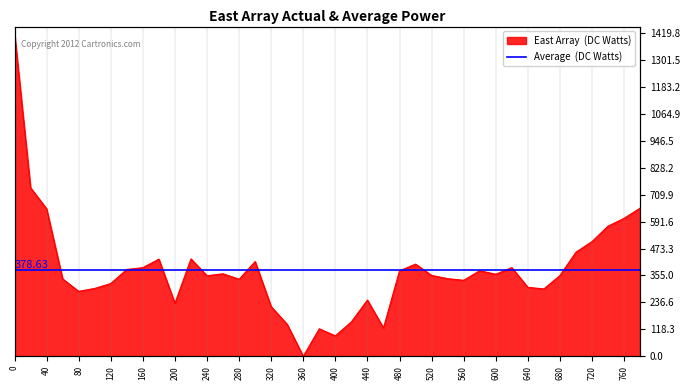

What is the average value?

378.6